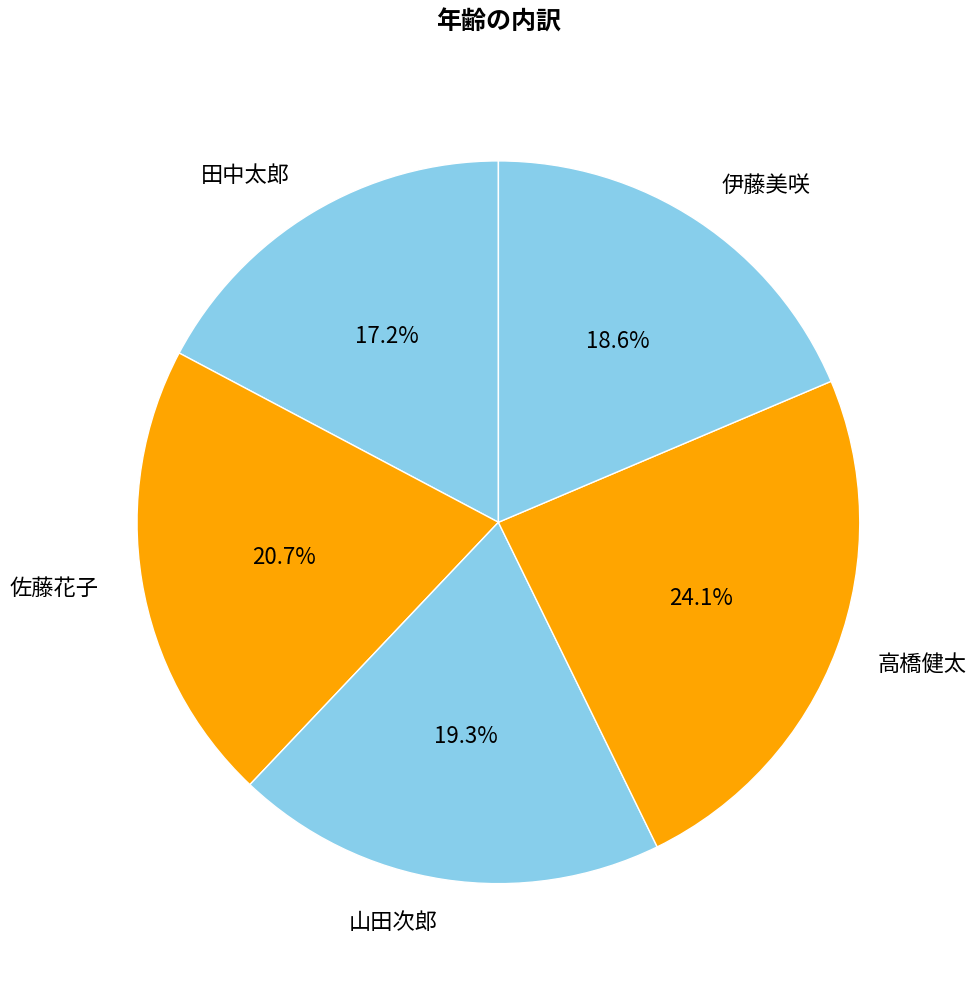

Which category has the biggest portion of the pie?

高橋健太